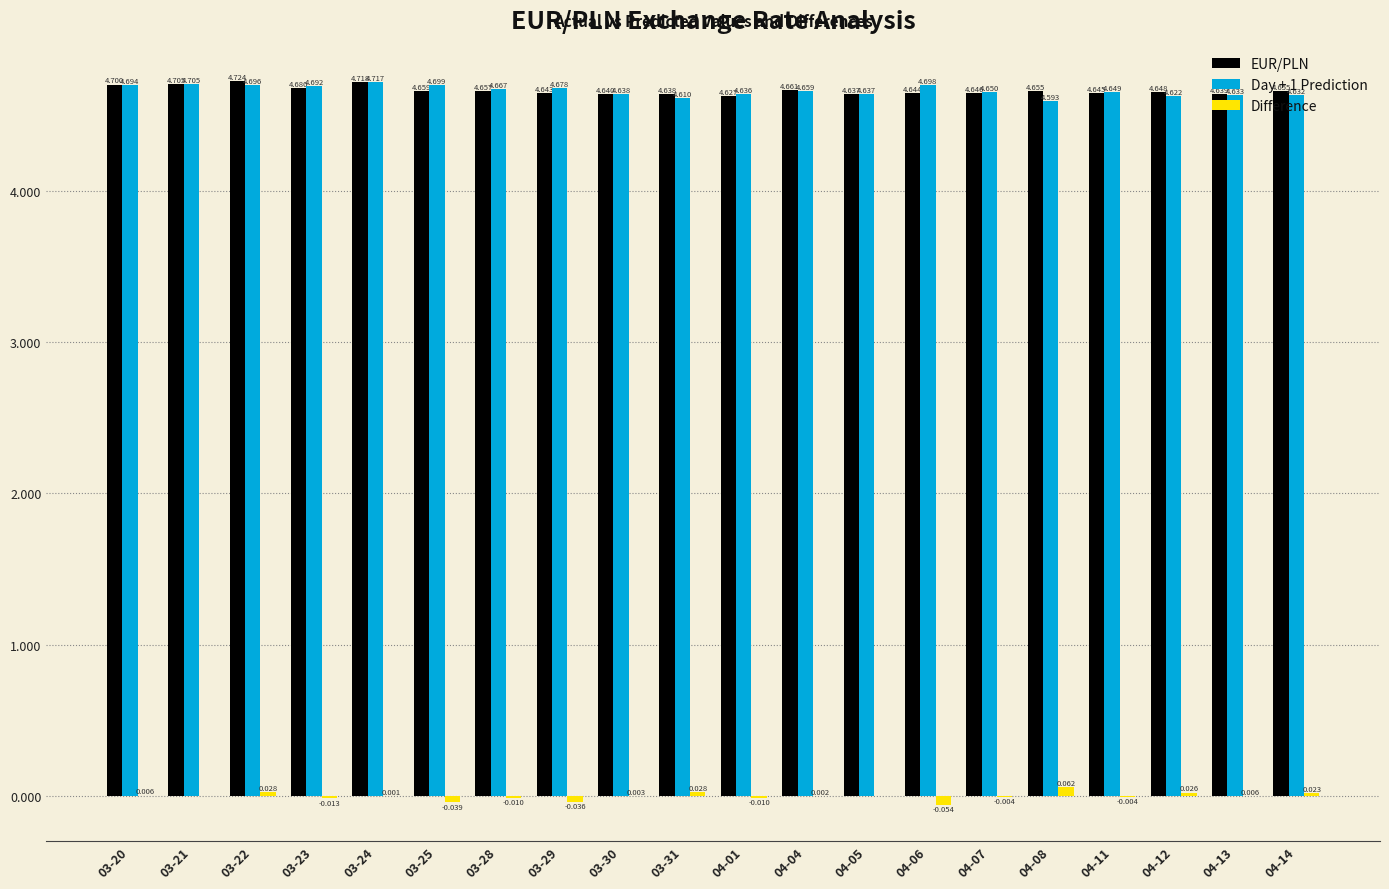

Which series has the largest total across all categories?

EUR/PLN